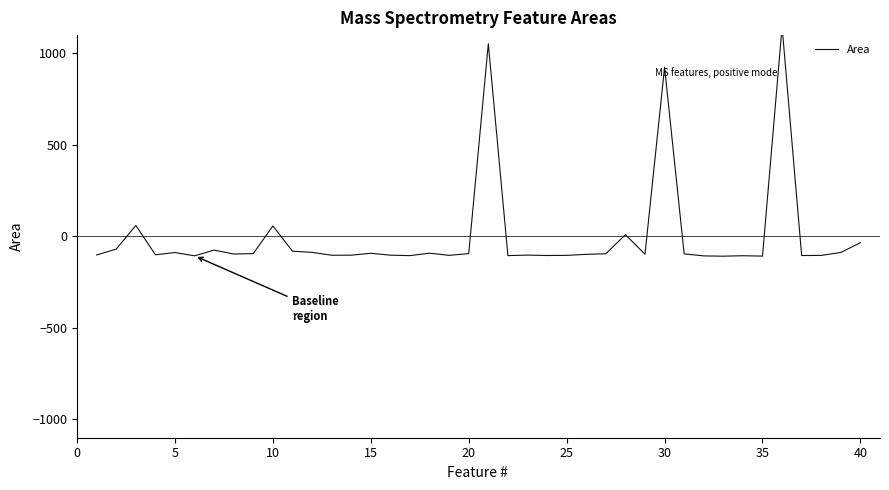

Reading right to left, list all the values displayed in this chart.

-34.2	-87.6	-103.7	-104.4	1145.8	-107.6	-105.5	-108.0	-106.5	-95.4	924.6	-97.3	9.5	-94.9	-98.0	-103.6	-104.2	-102.1	-104.8	1052.6	-93.9	-103.4	-91.5	-104.9	-102.5	-92.0	-102.5	-102.9	-87.1	-80.8	57.4	-93.8	-96.3	-74.6	-106.1	-88.0	-100.5	60.0	-69.2	-101.5